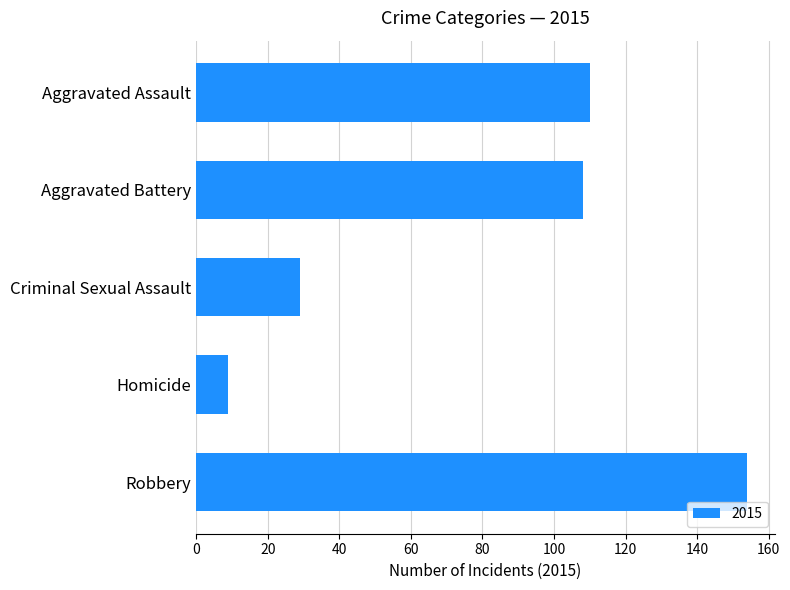

The chart shows a value of 110 at Aggravated Assault. True or false?

True